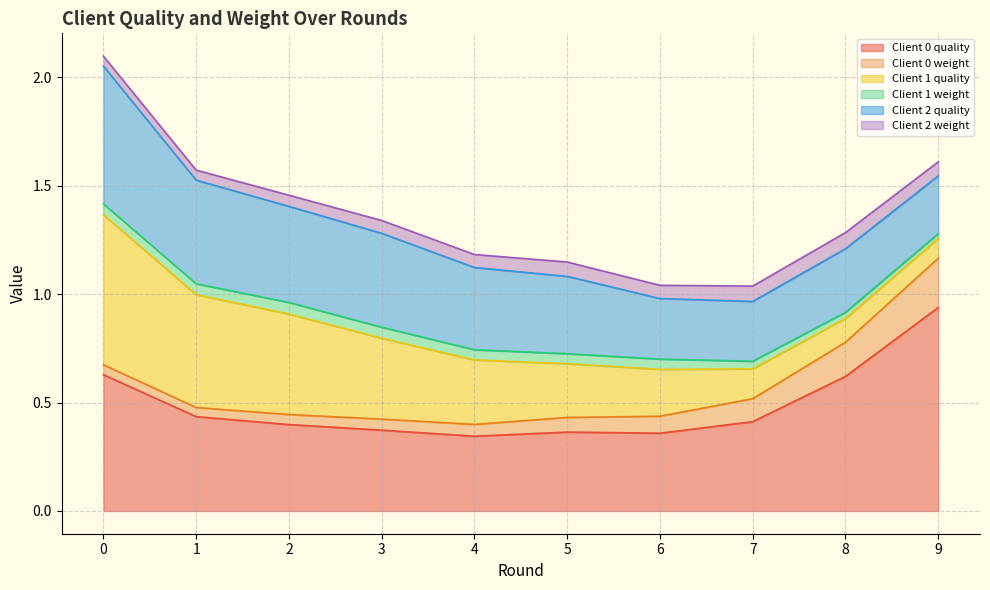

Rank the series at 5 from lowest to highest value.

Client 1 weight, Client 2 weight, Client 0 weight, Client 1 quality, Client 2 quality, Client 0 quality